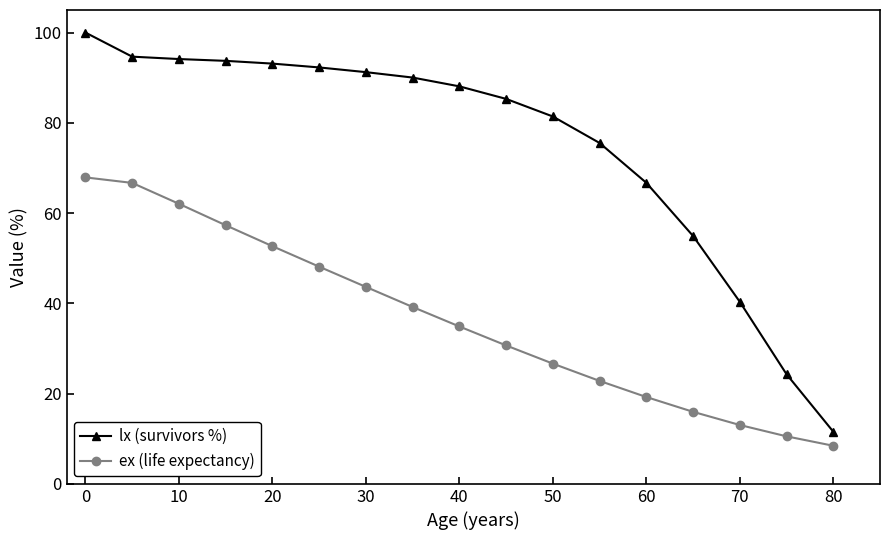

List the series in order of their overall mean, lowest first.

ex (life expectancy), lx (survivors %)